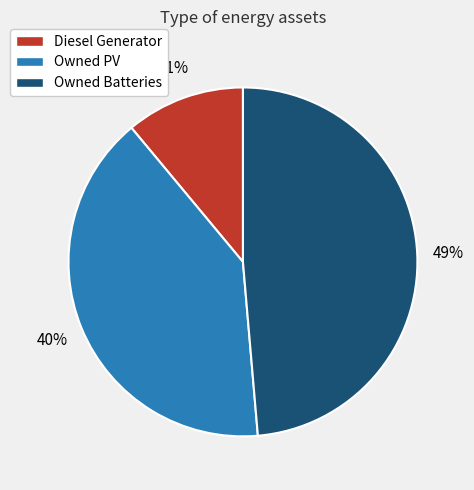

Does any single category account for the majority?

No